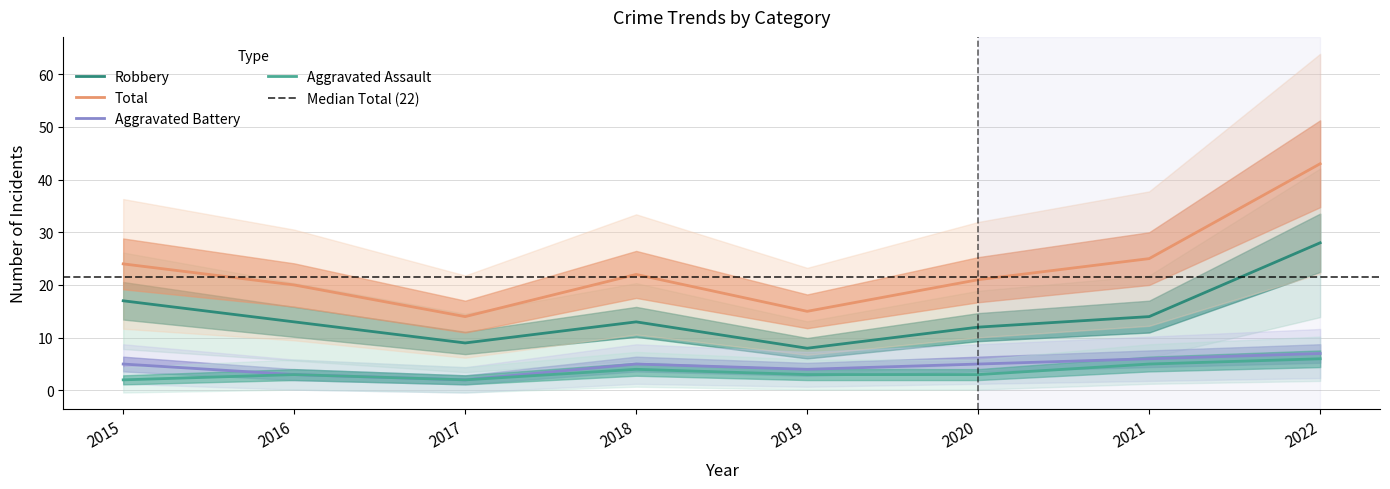

What is the spread (max minus min) of values at 2019?

12